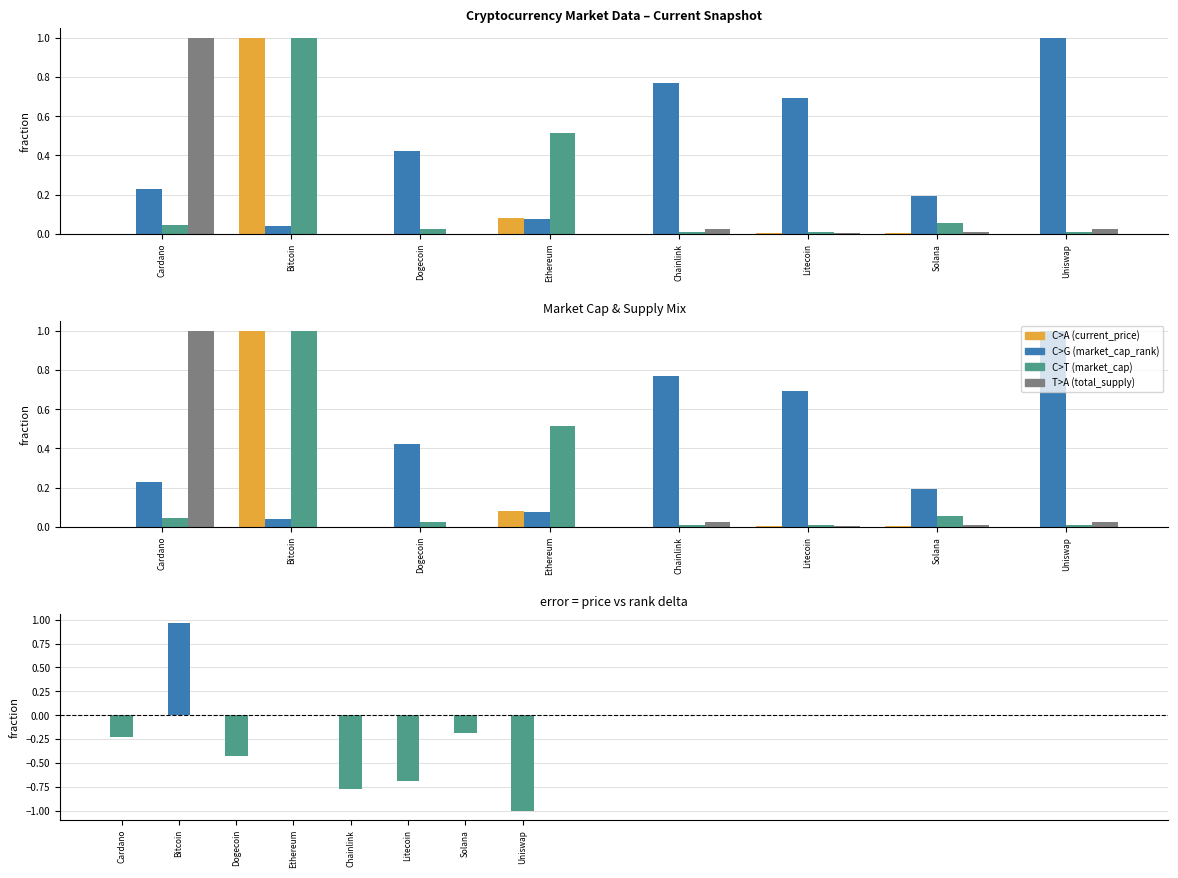

Which series has the largest total across all categories?

market_cap_rank